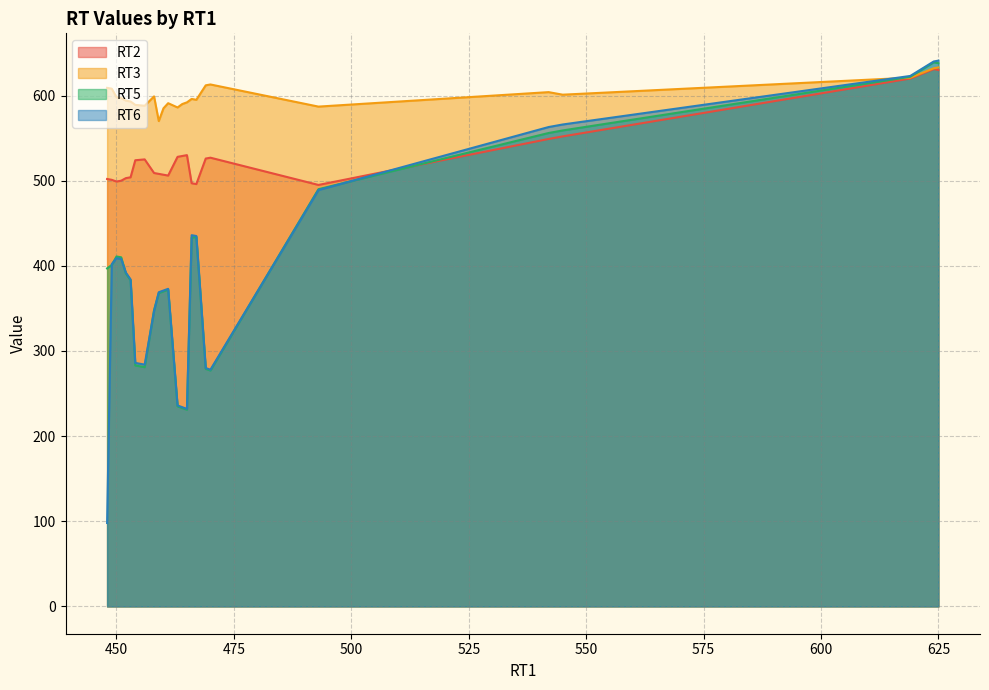

Between 625 and 466, which is larger?

625